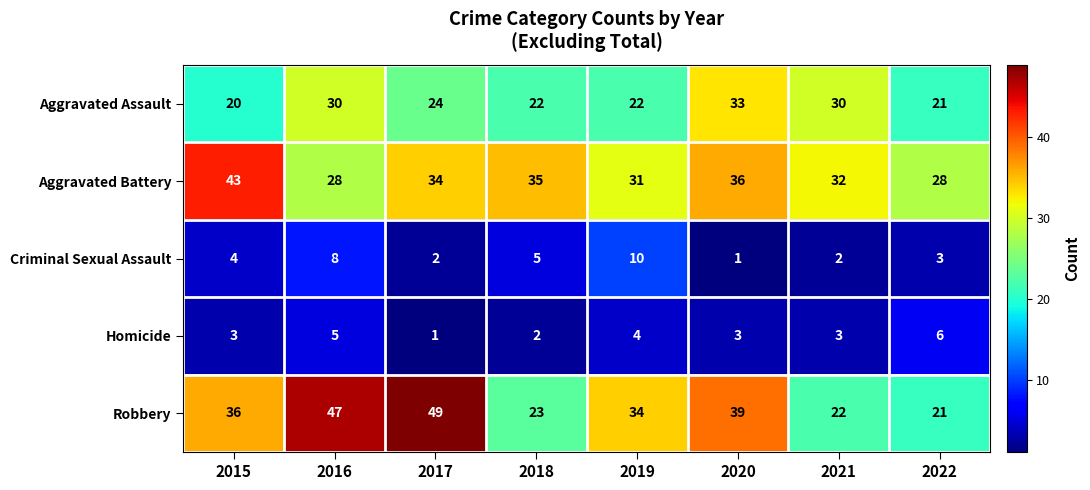

What is the greatest value displayed?

49